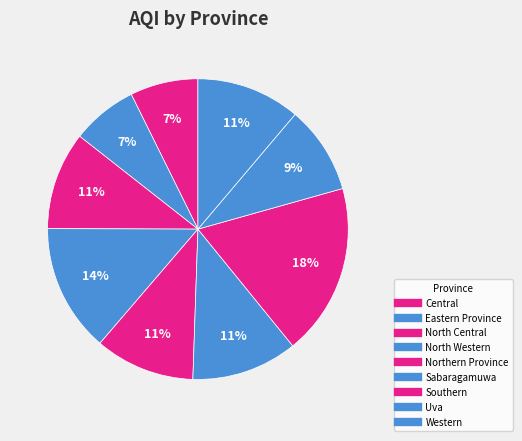

Which category has the biggest portion of the pie?

Southern